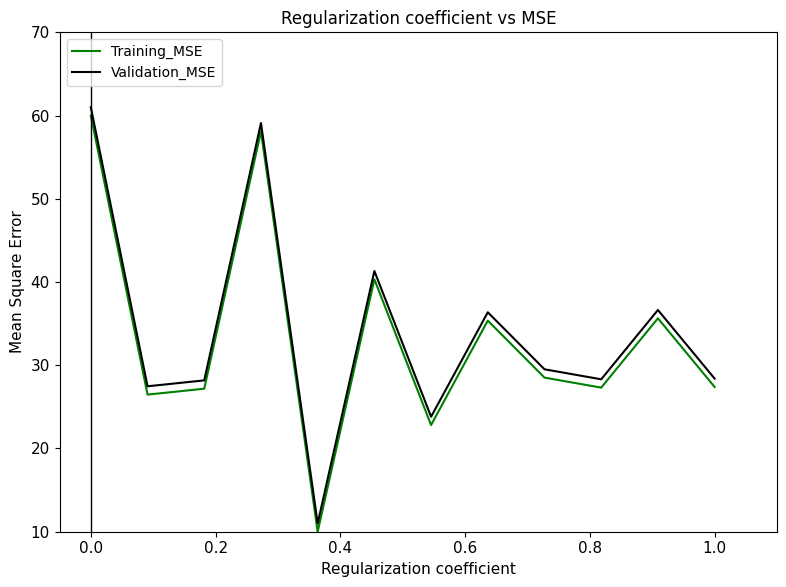

True or false: Training_MSE and Validation_MSE intersect in this chart.

False